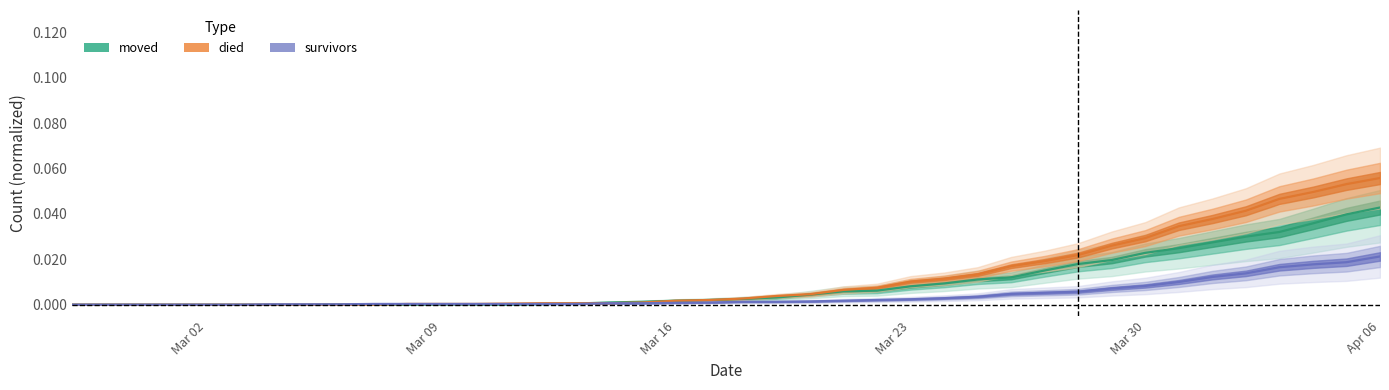

The value of moved at Mar 09 is 0.0. True or false?

True